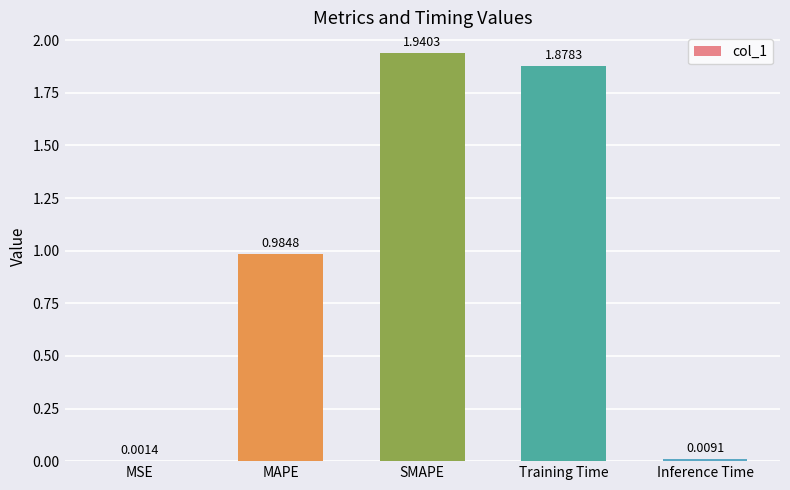

What is the sum of all values?

4.8